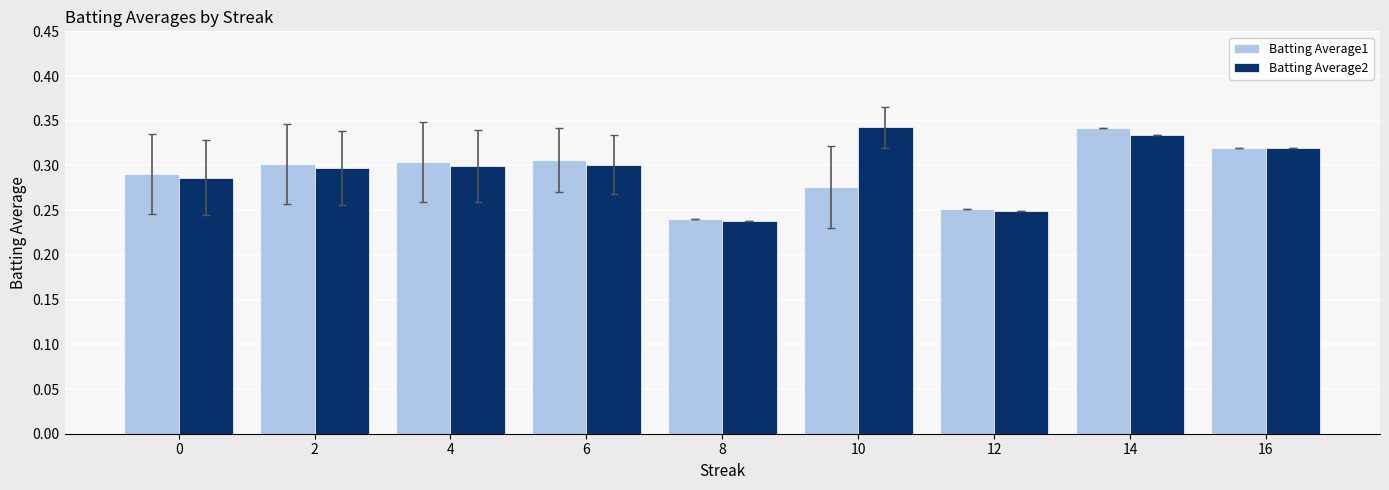

Rank the series at 10 from highest to lowest value.

Batting Average2, Batting Average1